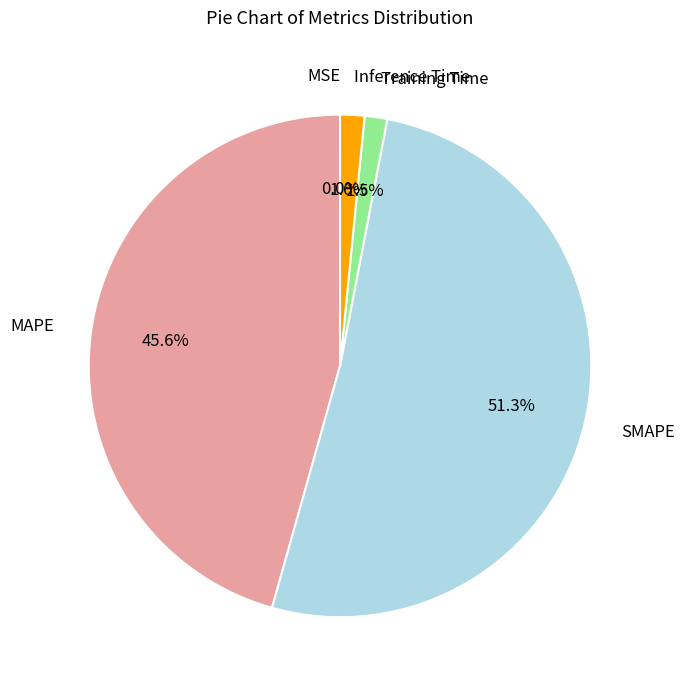

Is it true that Inference Time is 9% of the pie?

False